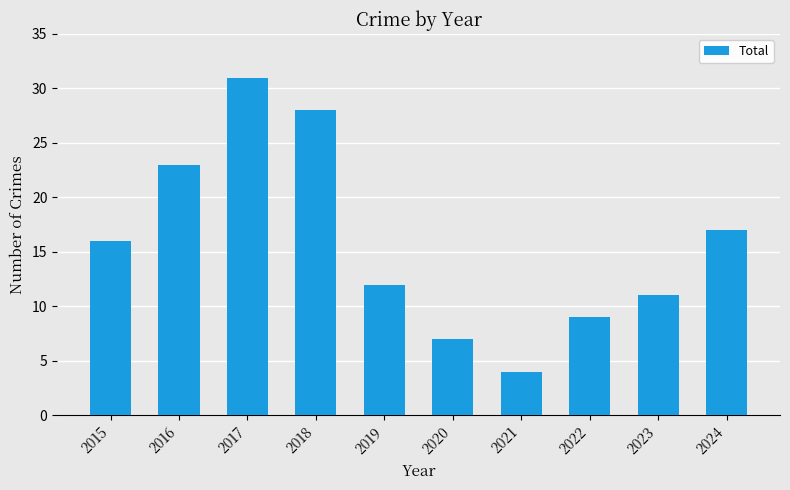

What is the change in value from 2019 to 2021?

-8